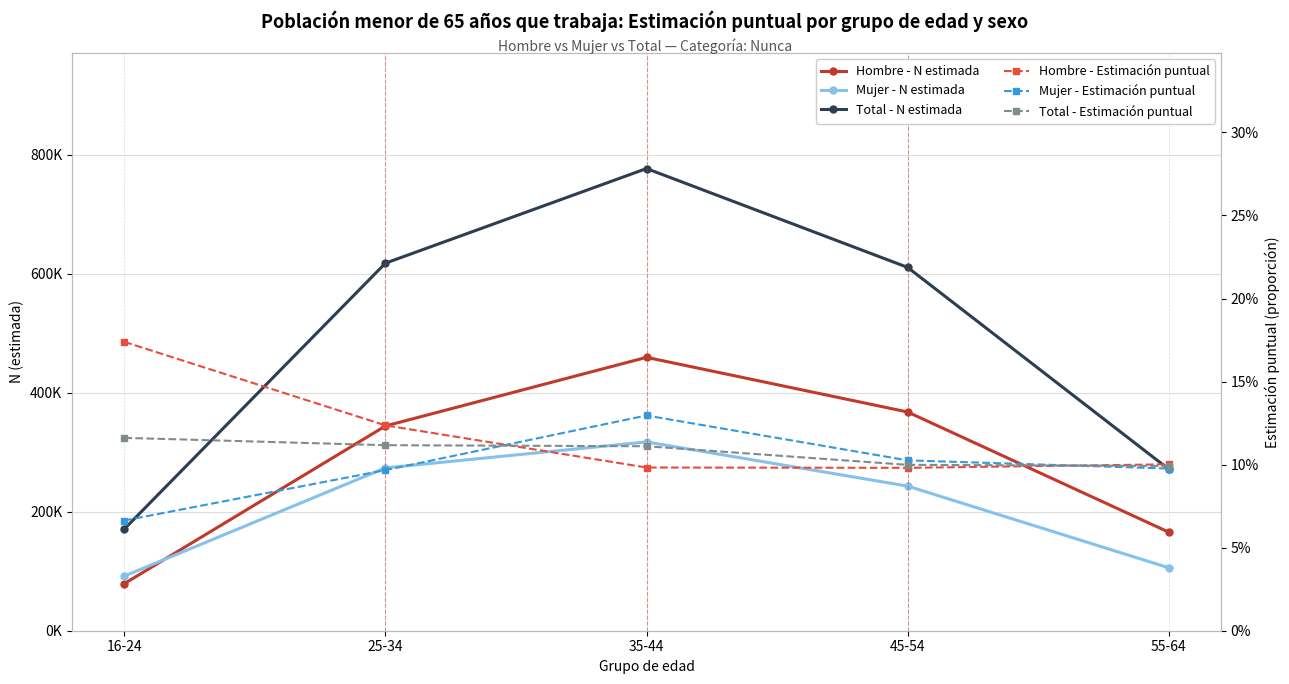

What is the difference between the second highest and second lowest values in the Hombre - N estimada series?

202002.0